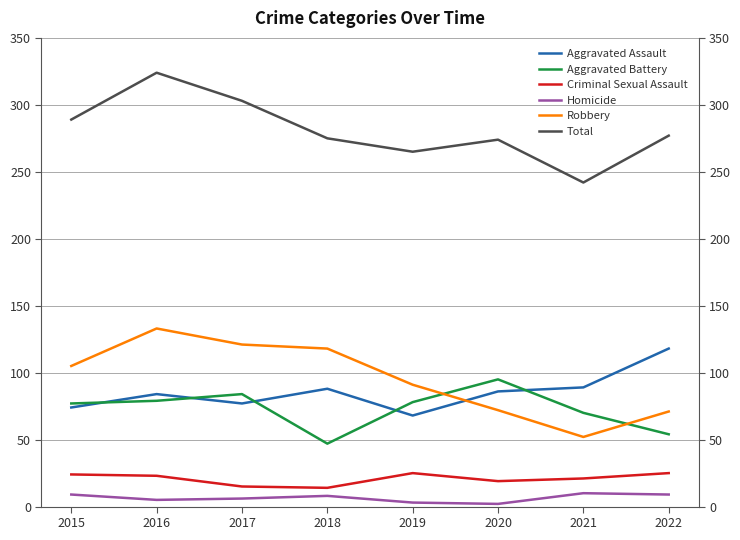

Where is Aggravated Assault nearest to the value 93?

2021